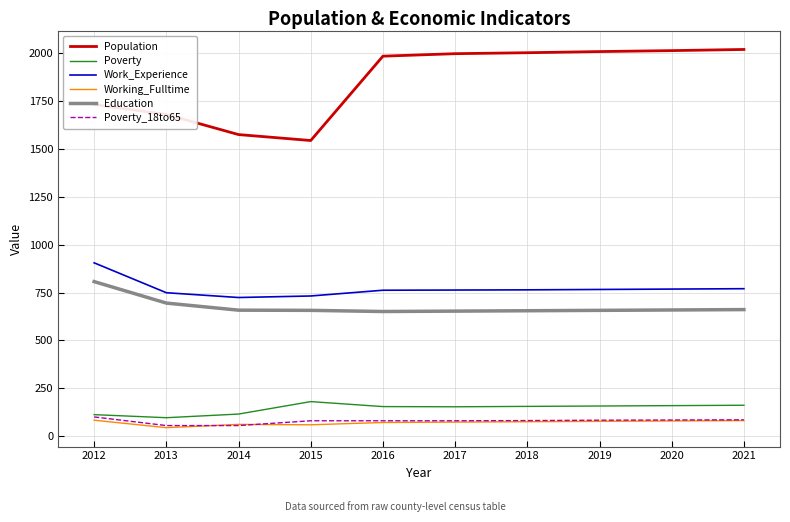

Which series has the largest range (max minus min)?

Population